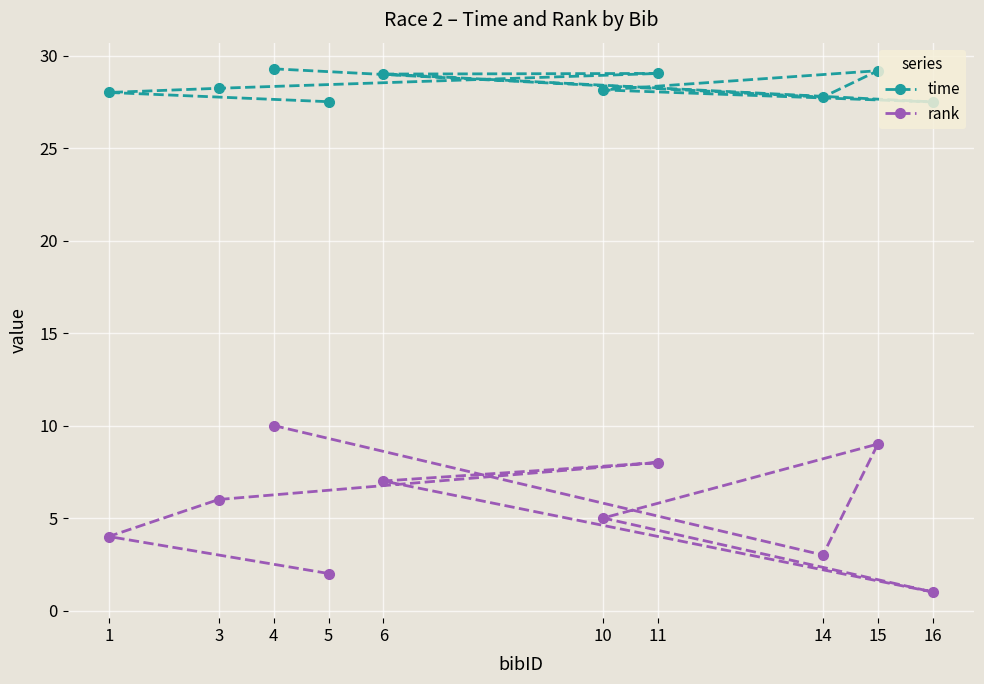

What is the highest value of the time series?

29.3